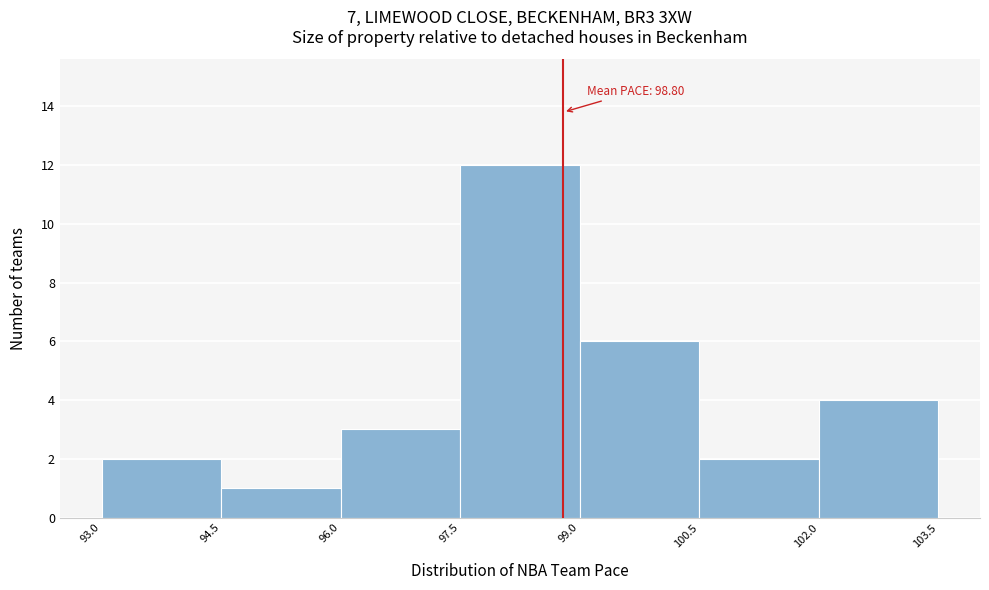

Over which range of the x-axis is the bar tallest?

97.5 to 99.0